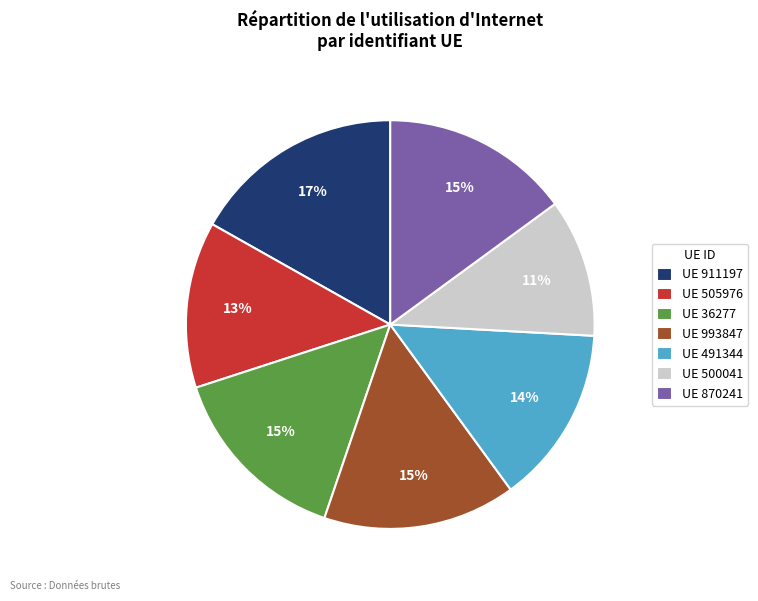

Does UE 500041 represent more than half of the total?

No